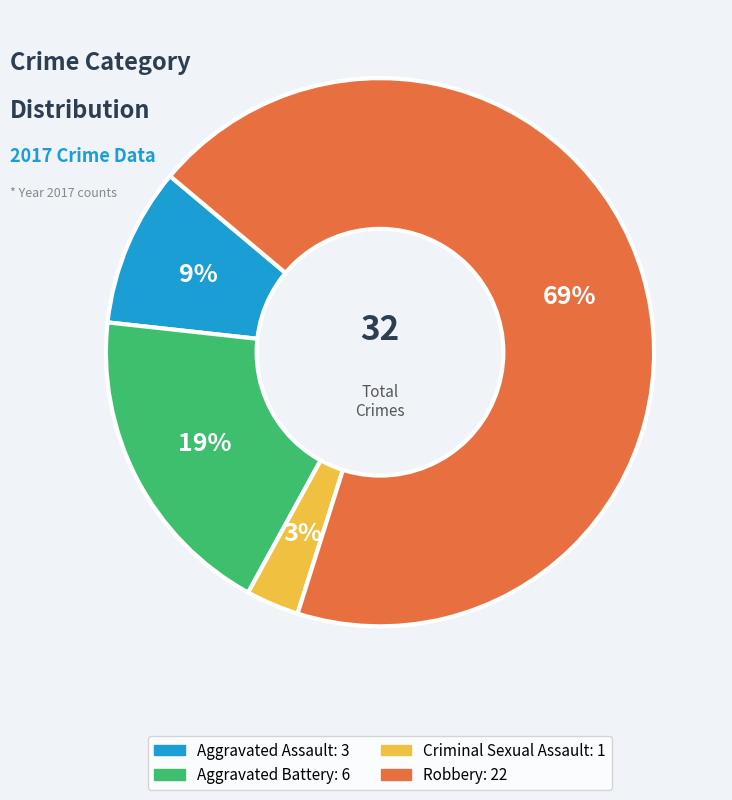

Which category has the biggest portion of the pie?

Robbery